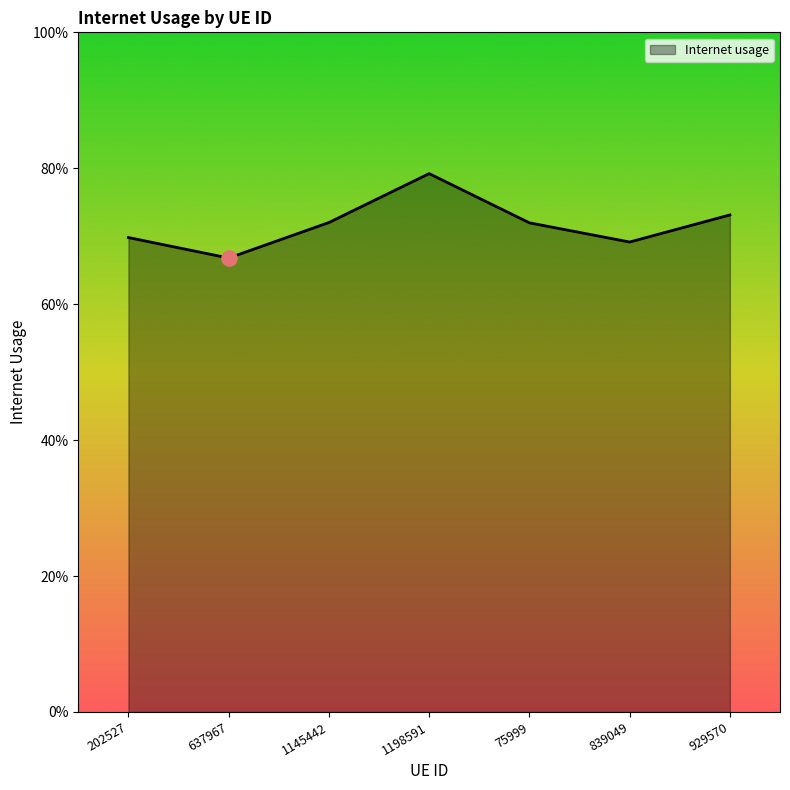

What is the change in value from 637967 to 75999?

+0.1